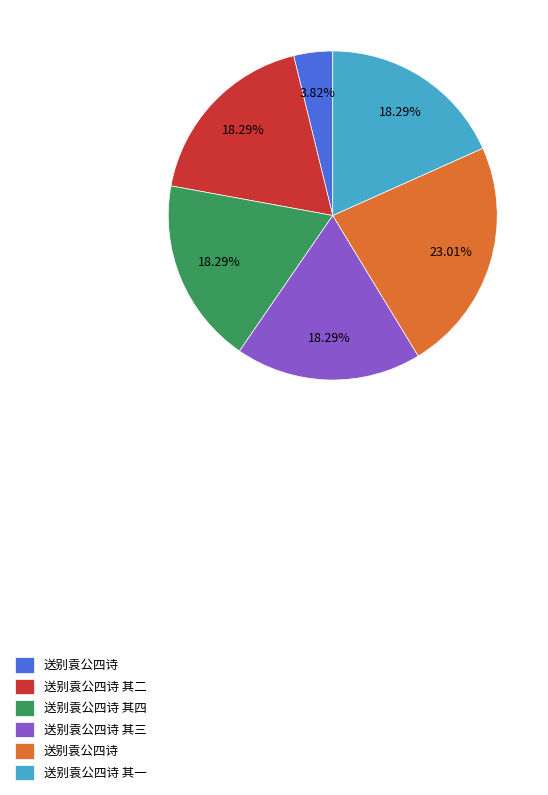

Is there a majority slice in this chart?

No